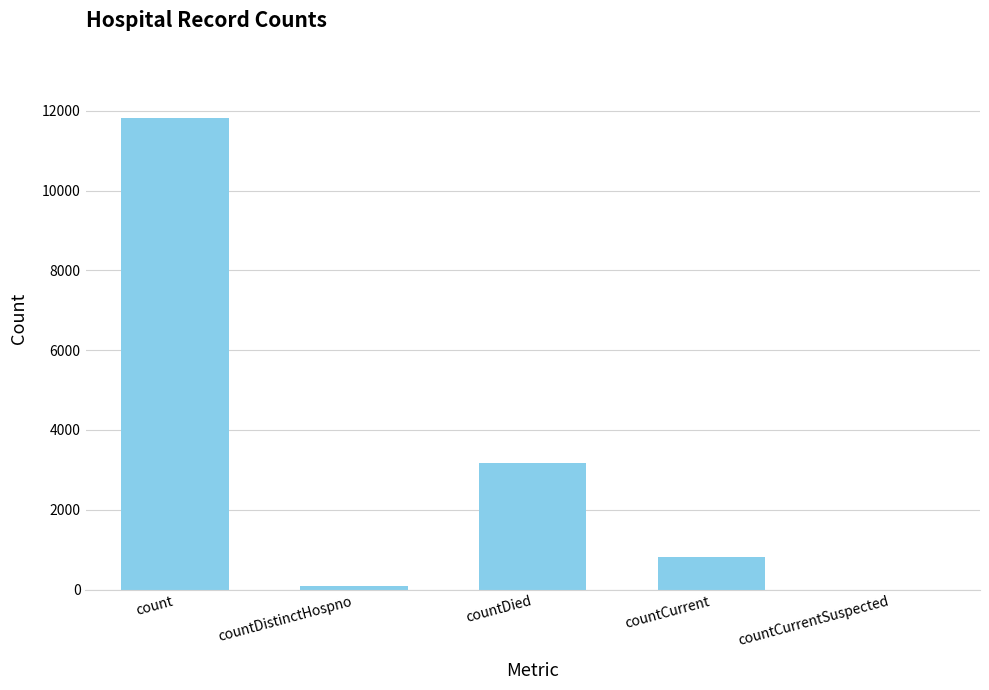

Reading left to right, extract all data points from this chart.

count=11810	countDistinctHospno=77	countDied=3164	countCurrent=811	countCurrentSuspected=0